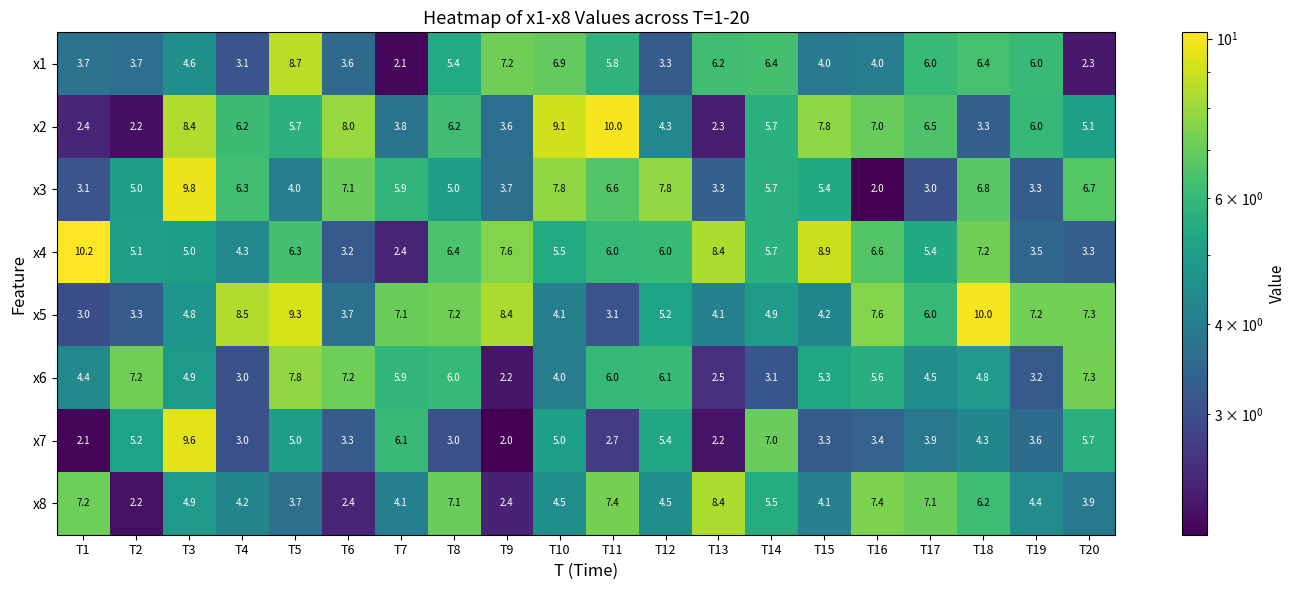

Which series has the largest total across all categories?

x5